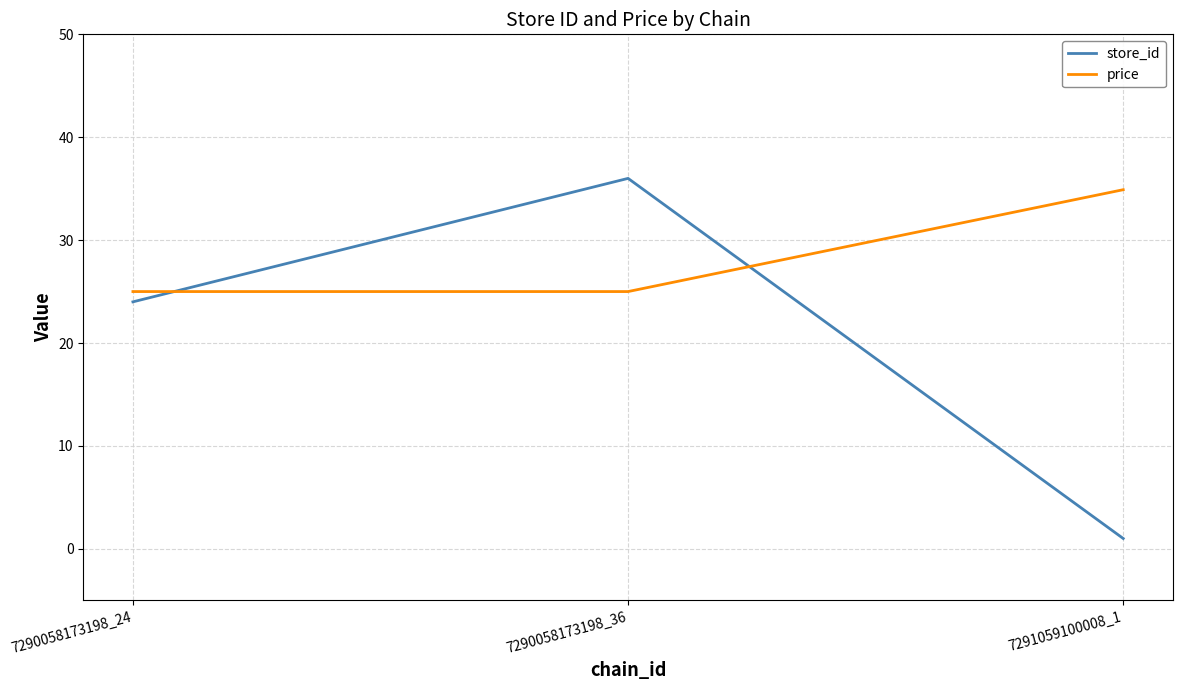

List the series in order of their overall mean, highest first.

price, store_id